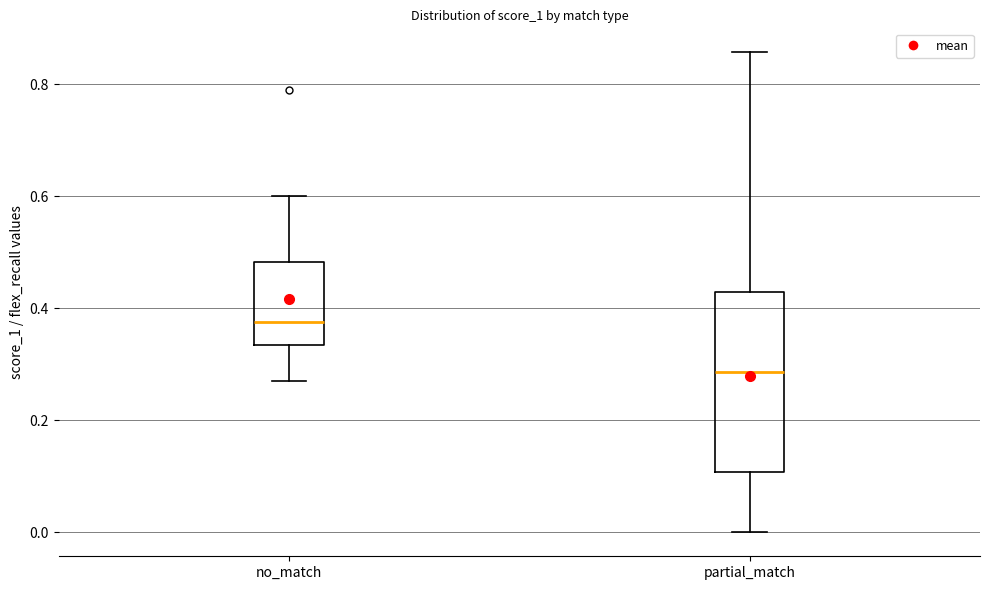

Which box has the lowest median line?

partial_match